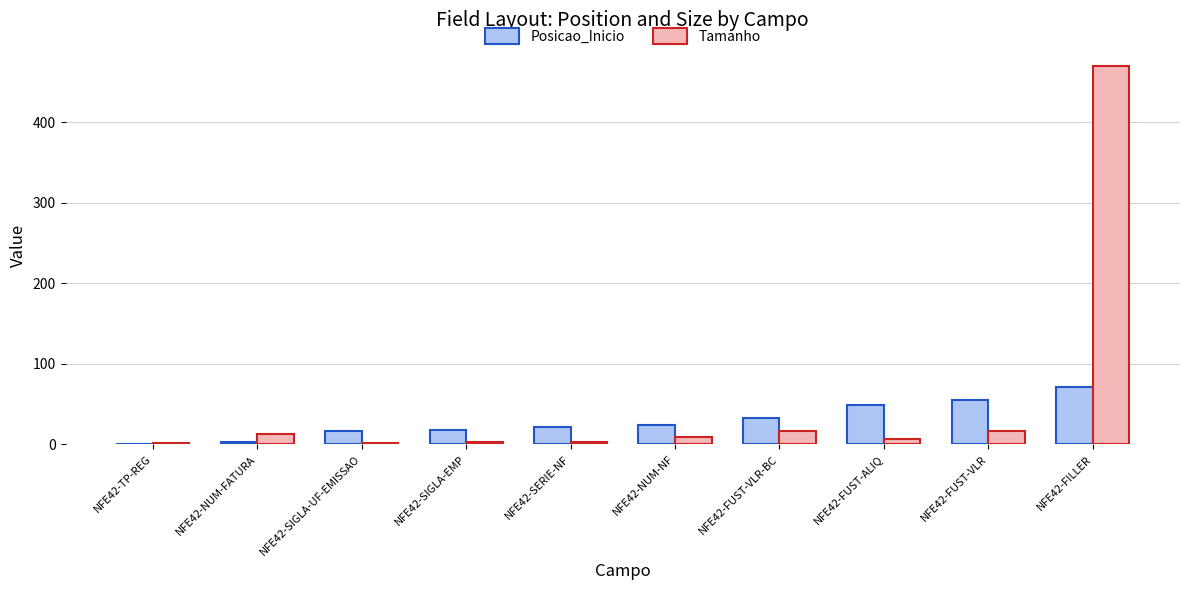

At which label does Posicao_Inicio reach its peak?

NFE42-FILLER